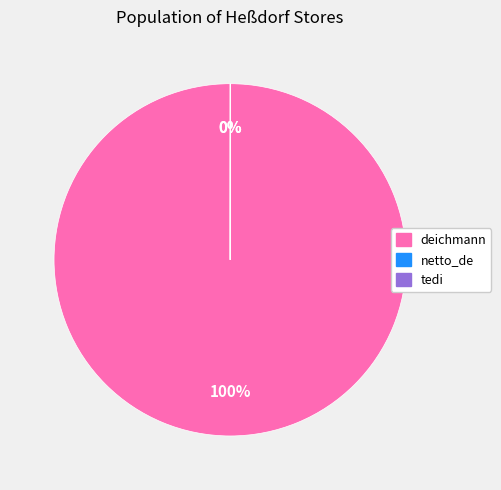

Is there any slice that represents more than half of the pie?

Yes